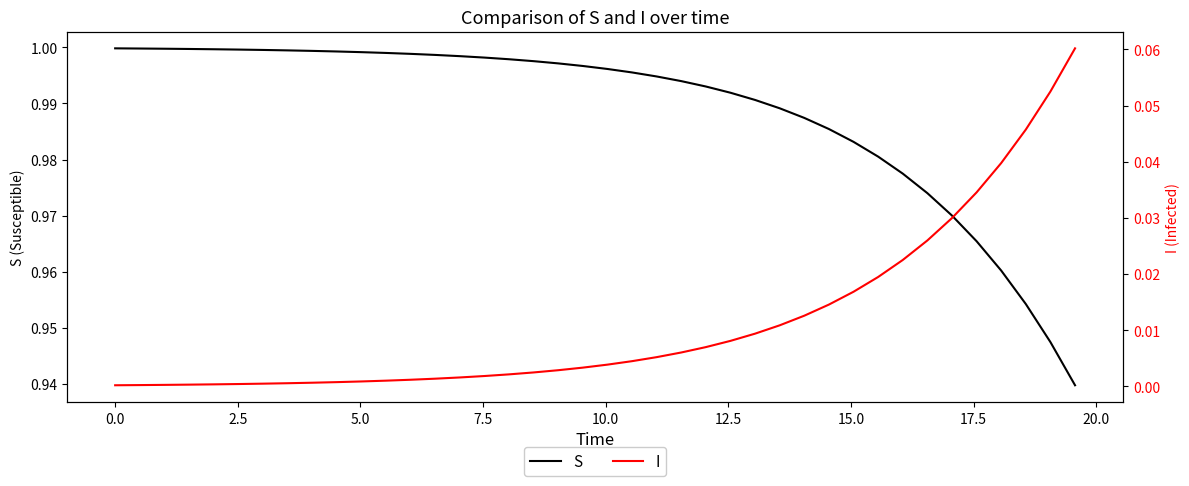

True or false: I and S intersect in this chart.

False